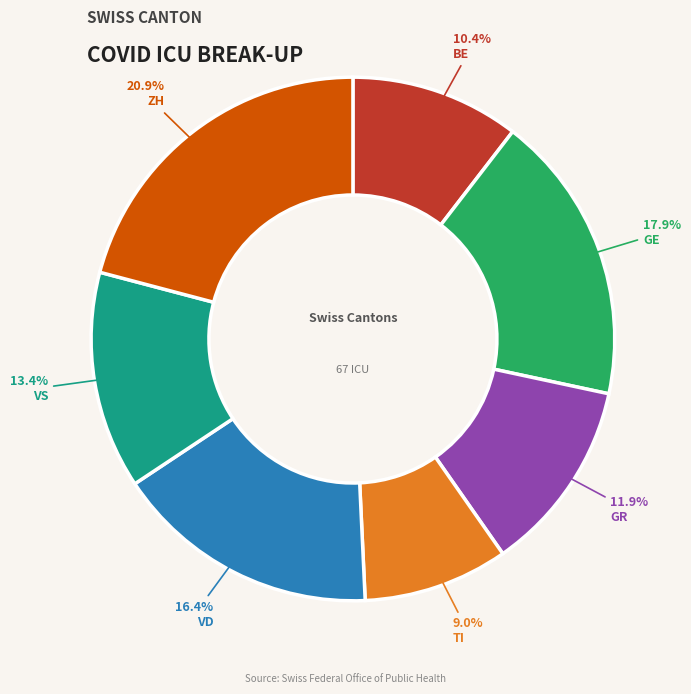

Is there a majority slice in this chart?

No